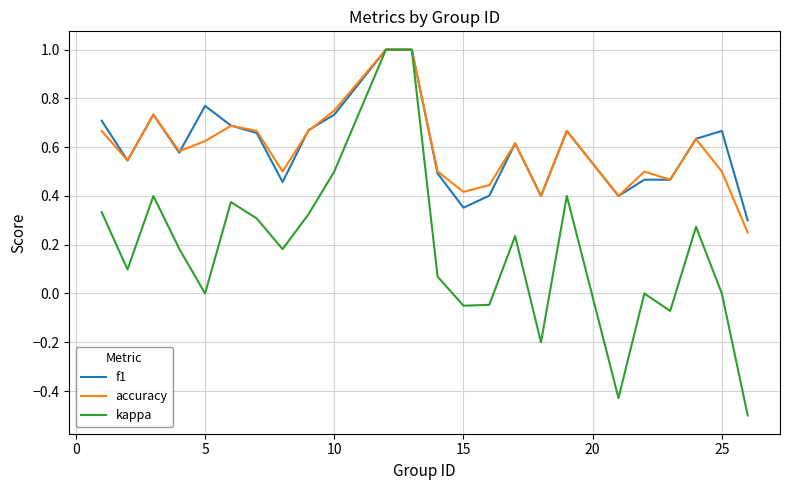

How many categories are shown in the chart?

24